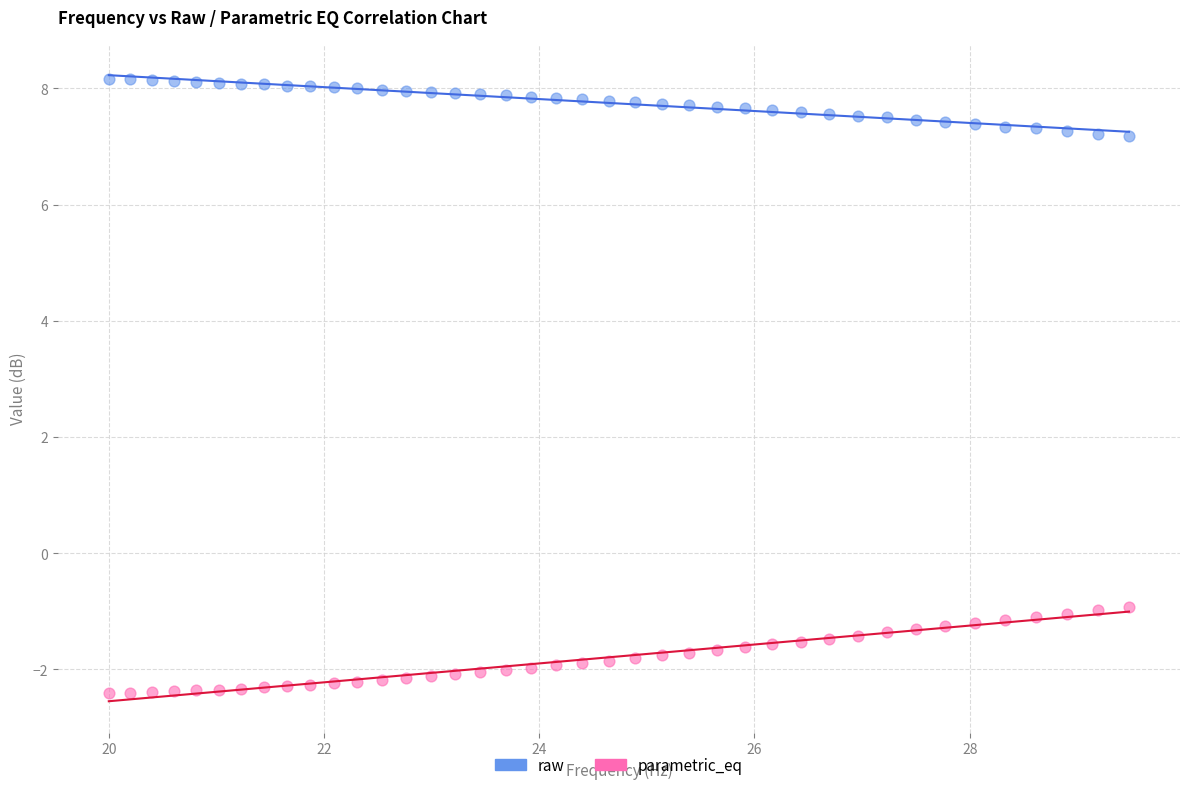

Which series reaches the maximum Y coordinate?

raw